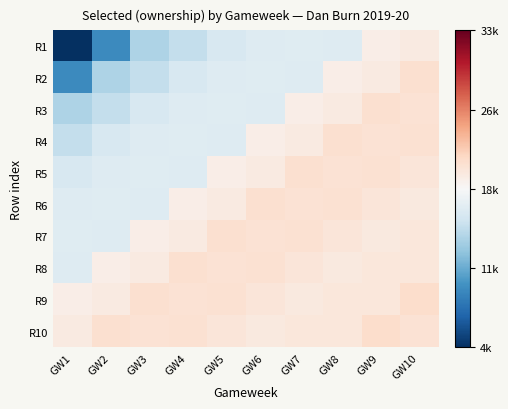

Rank the series at GW10 from lowest to highest value.

R1, R6, R8, R7, R5, R3, R10, R4, R2, R9